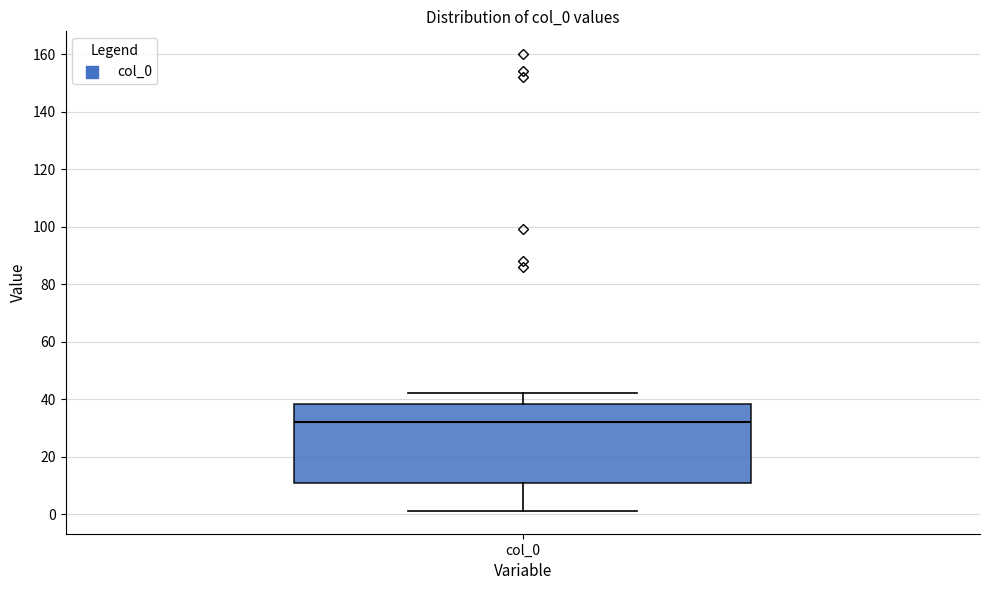

Read this box plot against the y-axis: the position of the median line, the range covered by the box, and the ends of both whiskers. The values are not printed on the chart, so give them approximately, as read against the axis.

median 32, box 10 to 38, whiskers 2 to 42